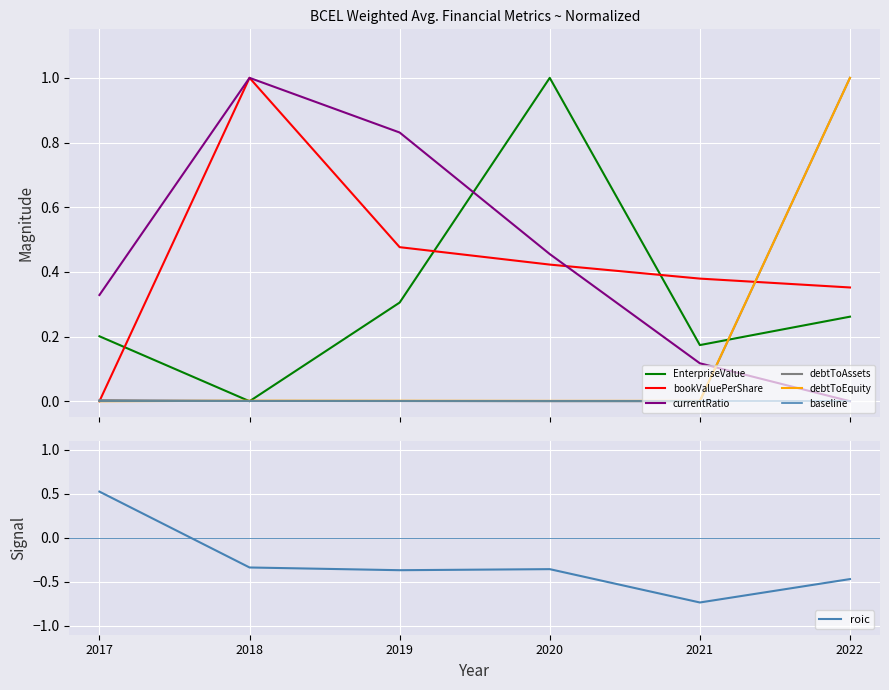

Reading right to left, extract all data points from this chart.

EnterpriseValue: 0.3	0.2	1.0	0.3	0.0	0.2
bookValuePerShare: 0.4	0.4	0.4	0.5	1.0	0.0
currentRatio: 0.0	0.1	0.5	0.8	1.0	0.3
debtToAssets: 1.0	0.0	0.0	0.0	0.0	0.0
debtToEquity: 1.0	0.0	0.0	0.0	0.0	0.0
roic: -0.5	-0.7	-0.4	-0.4	-0.3	0.5